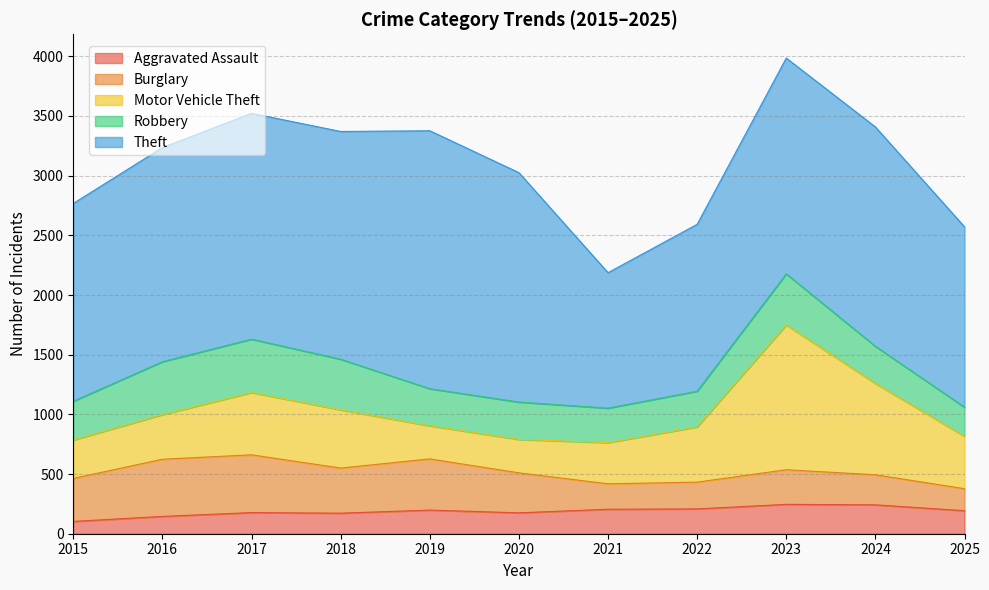

True or false: Robbery has more than 1 interior local peaks.

True